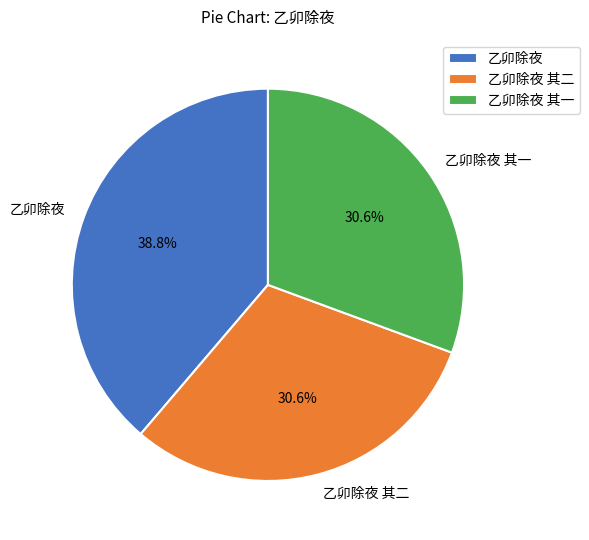

Combined, do 乙卯除夜 and 乙卯除夜 其二 account for over 50%?

Yes